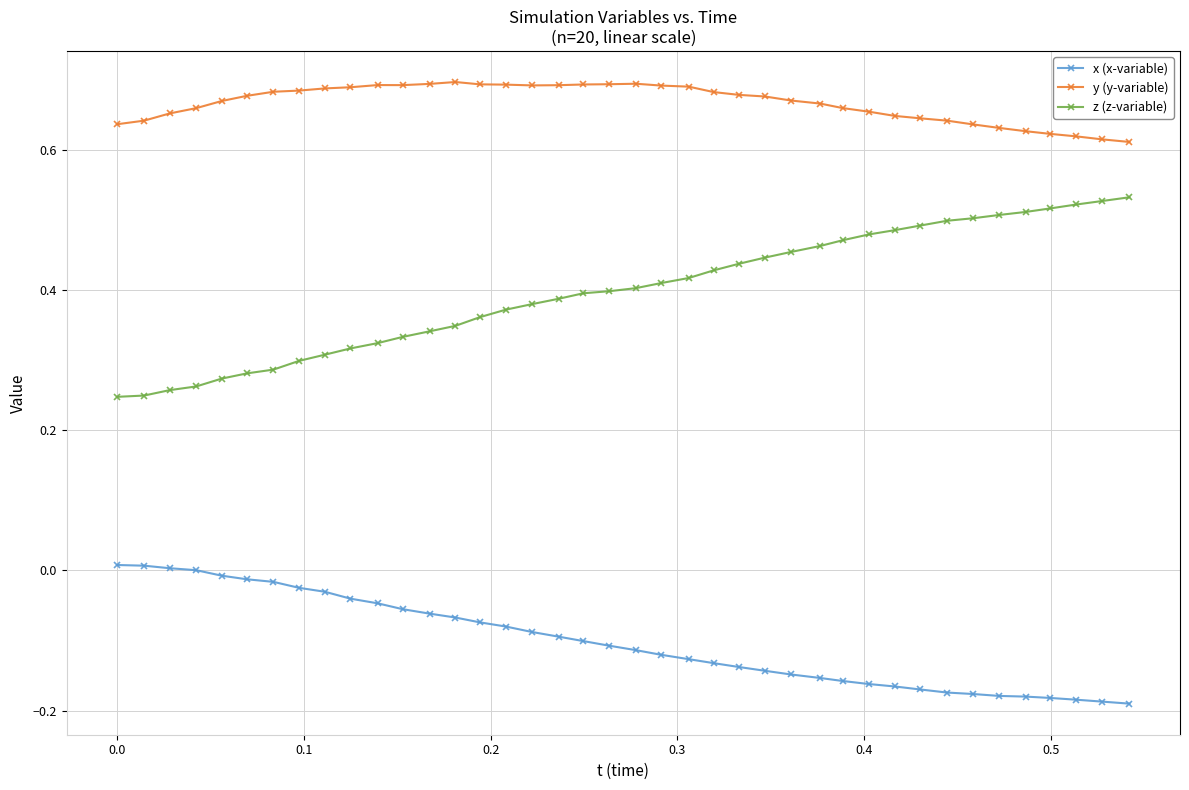

What is the sum of all z (z-variable) values?

15.9